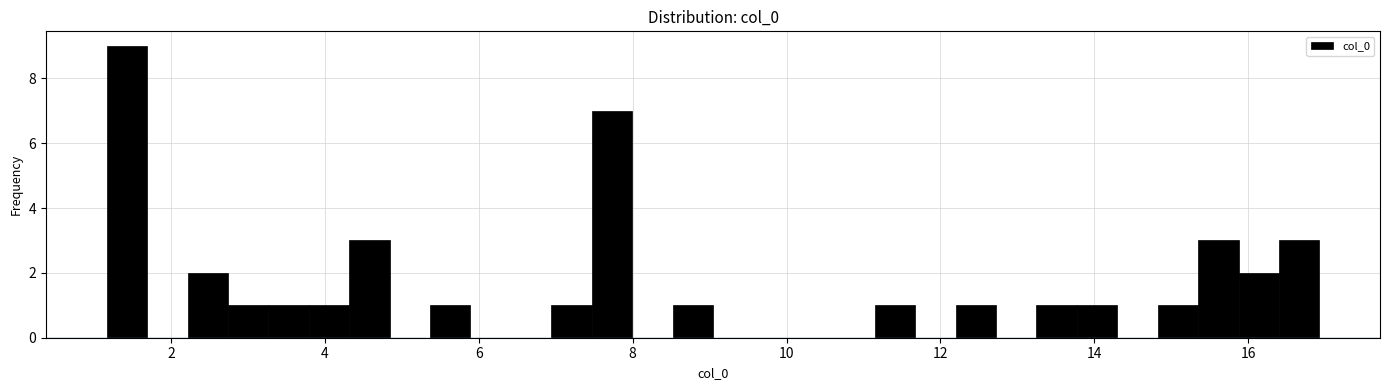

Read against the x-axis, roughly where is the centre of the tallest bar?

1.4